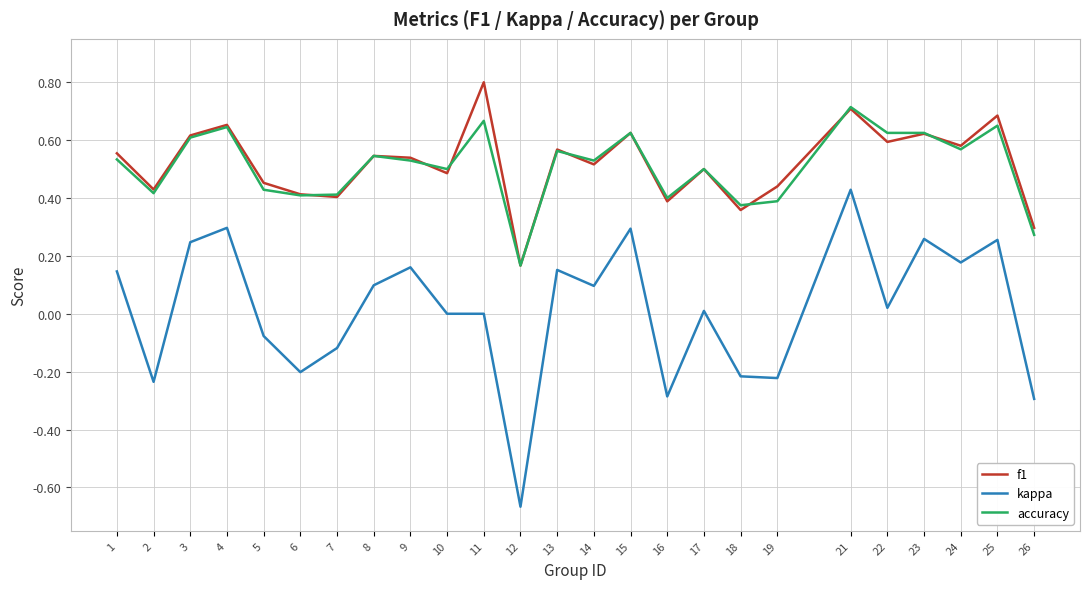

At which category is the sum across all series the highest?

21